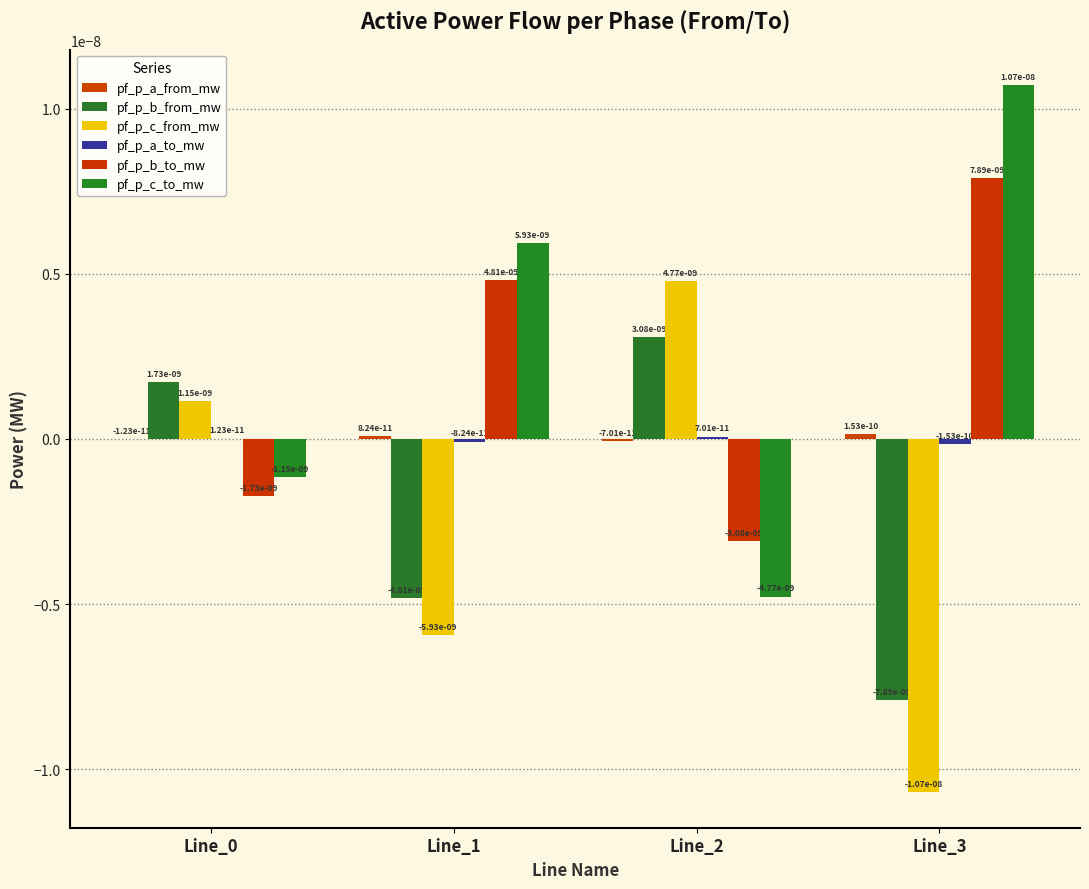

Is it true that pf_p_b_to_mw equals -0.0 at Line_2?

False